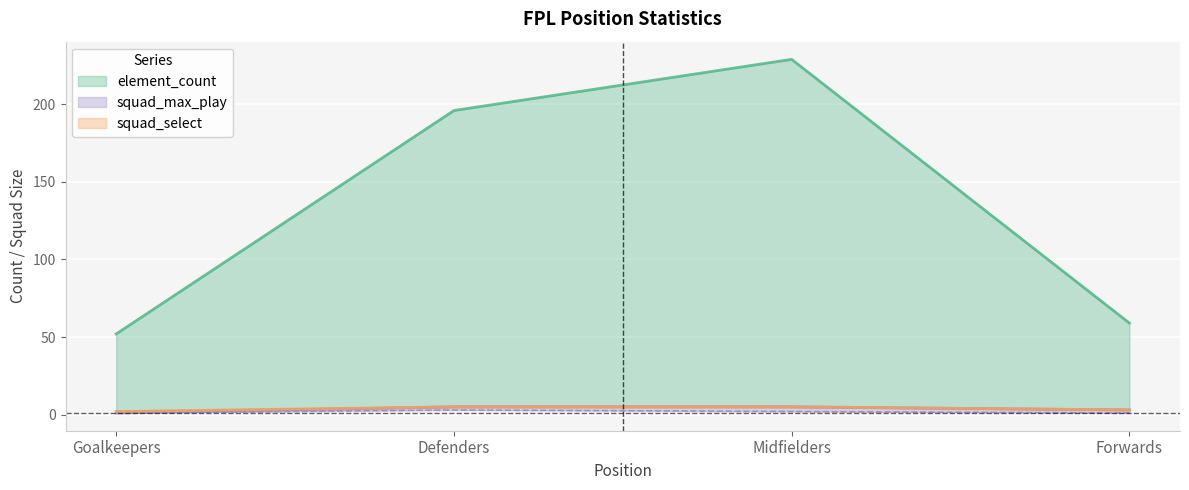

At which category is the sum across all series the highest?

Midfielders